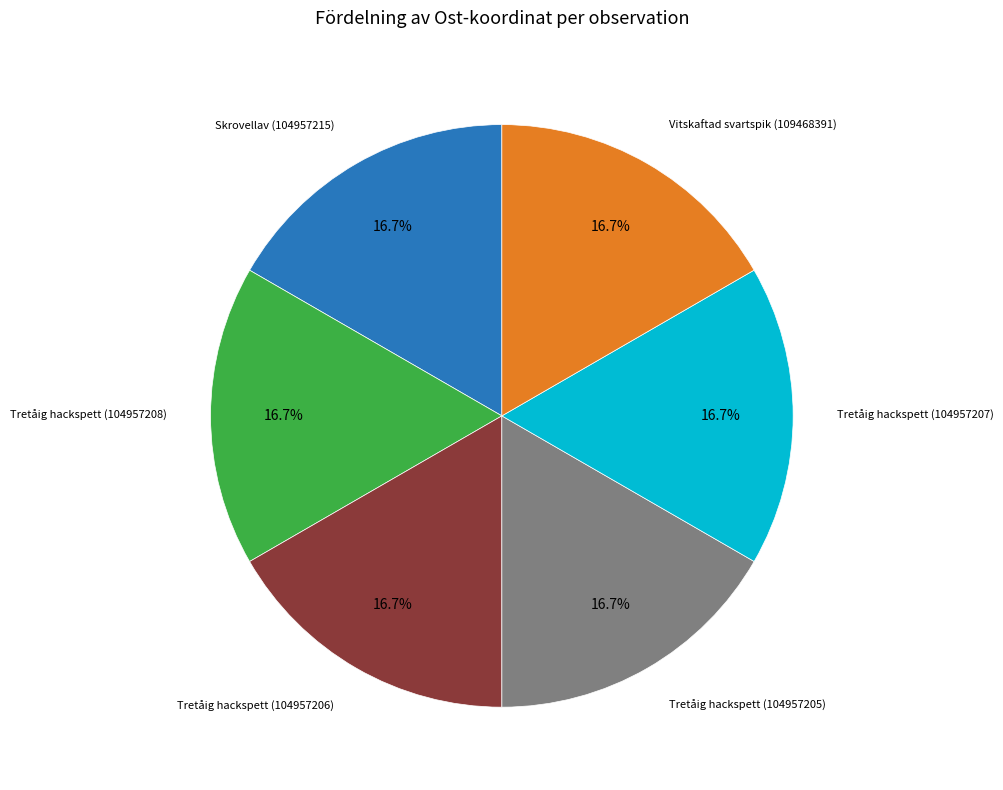

Is there a majority slice in this chart?

No